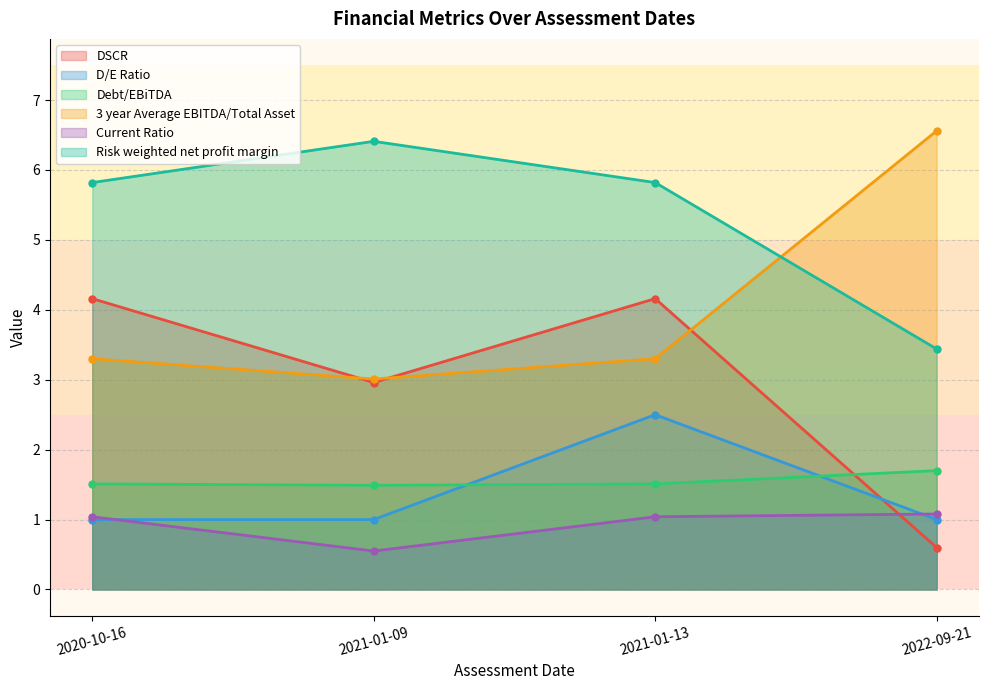

True or false: DSCR has a value of 4.2 at 2020-10-16.

True